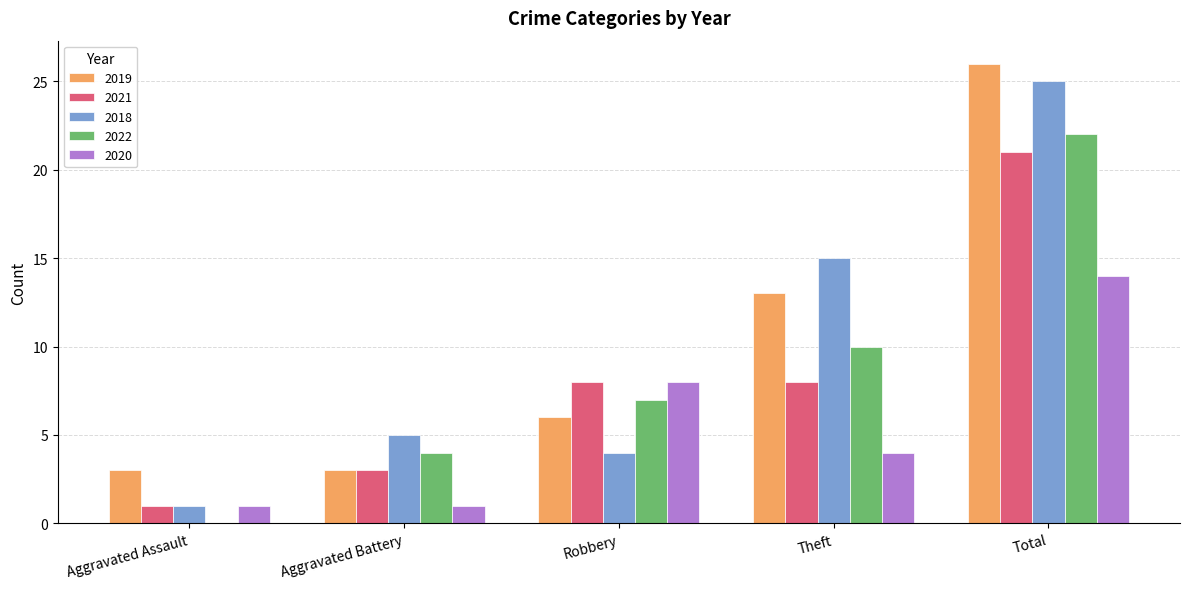

Reading right to left, list all the values displayed in this chart.

2019: Total=26	Theft=13	Robbery=6	Aggravated Battery=3	Aggravated Assault=3
2021: Total=21	Theft=8	Robbery=8	Aggravated Battery=3	Aggravated Assault=1
2018: Total=25	Theft=15	Robbery=4	Aggravated Battery=5	Aggravated Assault=1
2022: Total=22	Theft=10	Robbery=7	Aggravated Battery=4	Aggravated Assault=0
2020: Total=14	Theft=4	Robbery=8	Aggravated Battery=1	Aggravated Assault=1